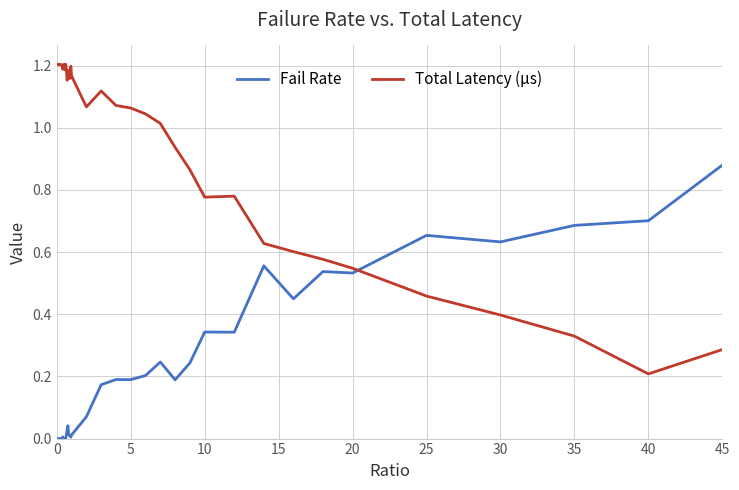

Which series has the widest spread of values?

Total Latency (µs)